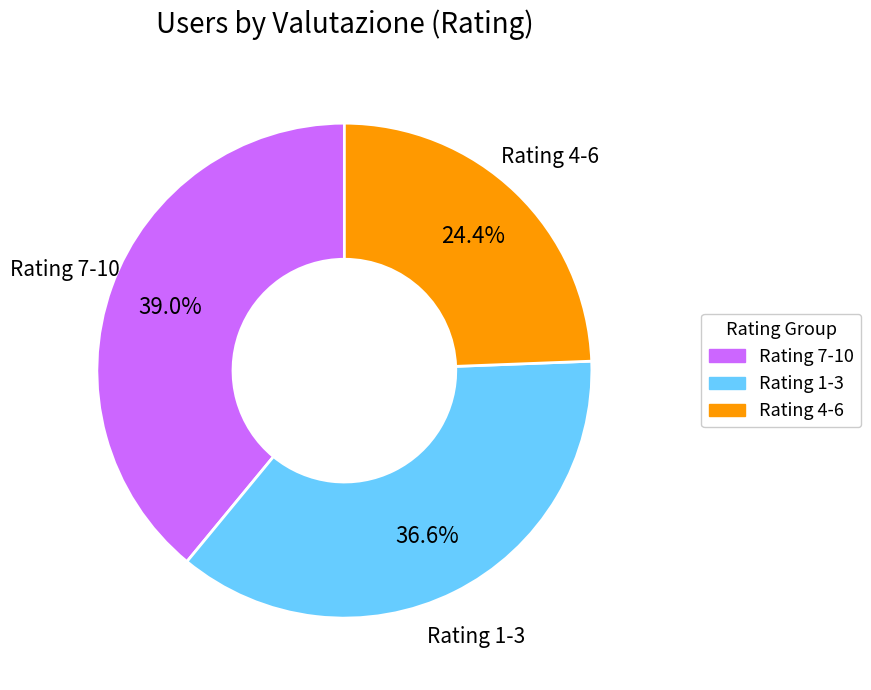

Does any single category account for the majority?

No